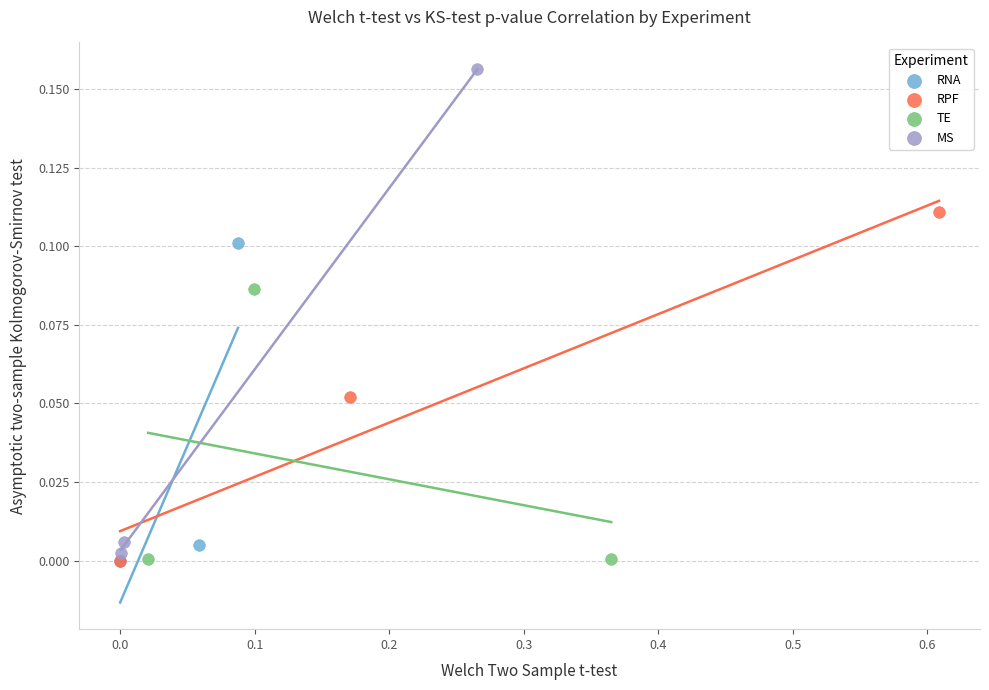

Which series reaches the maximum Y coordinate?

MS